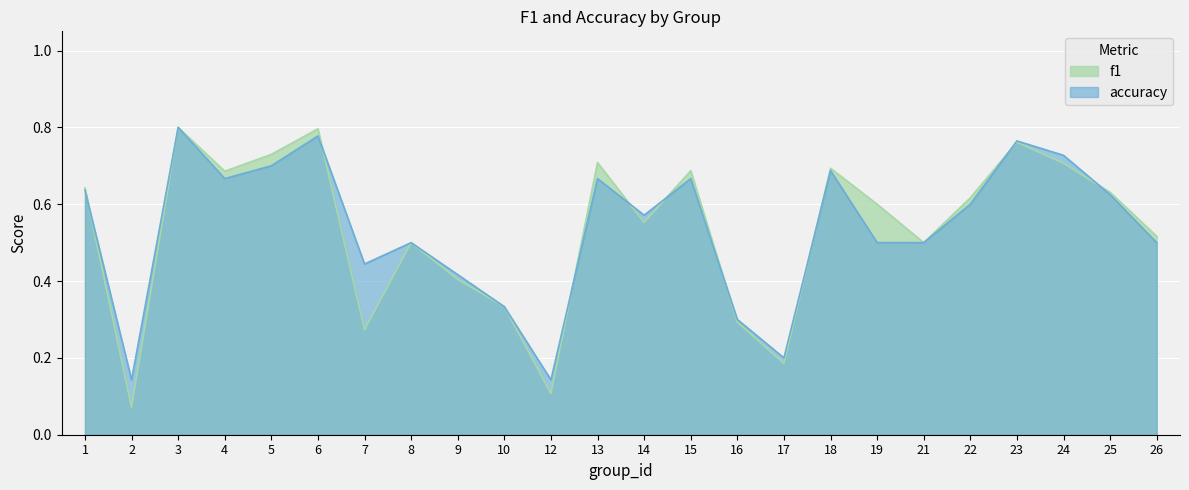

What is the value of the accuracy point at the 6th from the left?

0.8